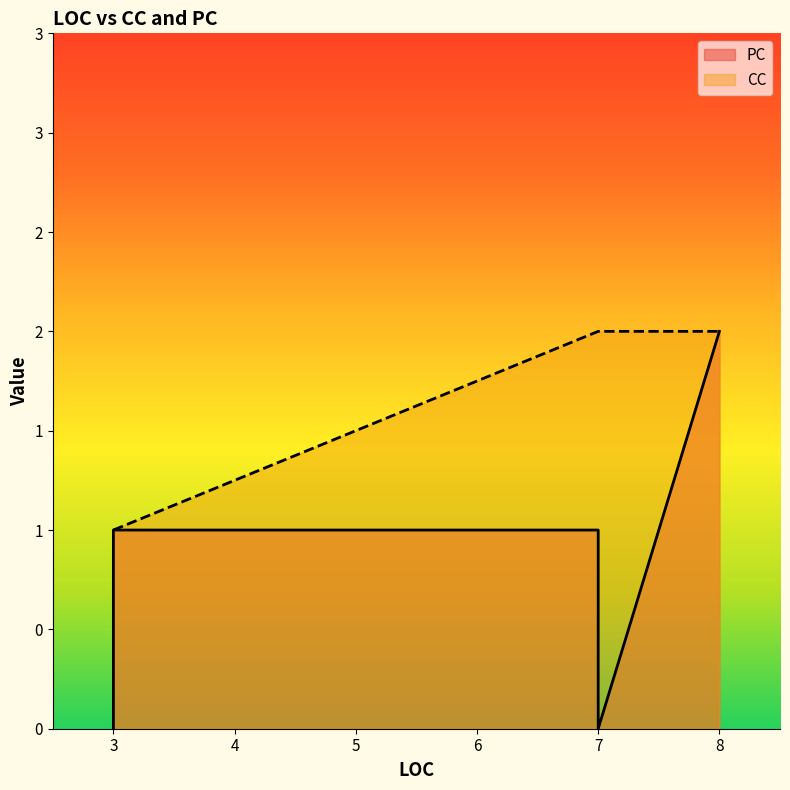

True or false: PC has a value of 1 at 3.

True